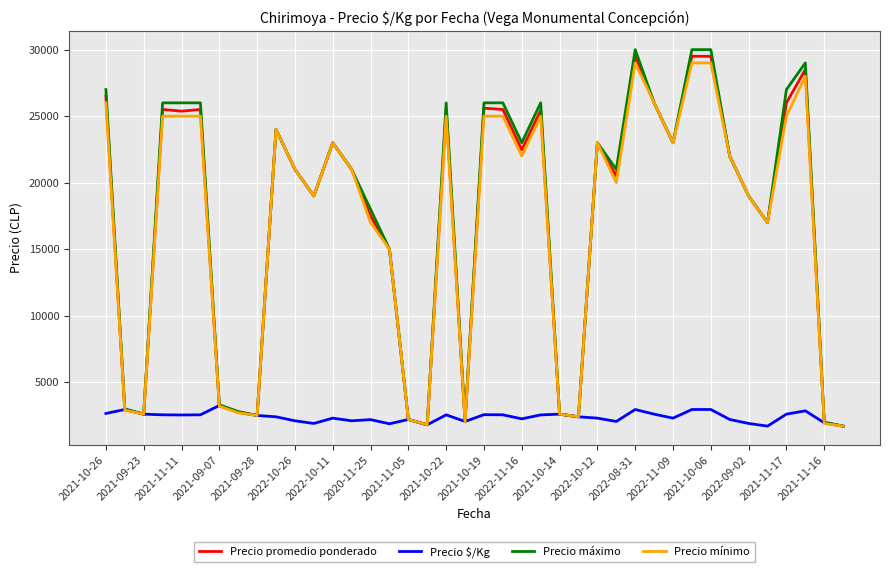

What is the highest value of the Precio $/Kg series?

3250